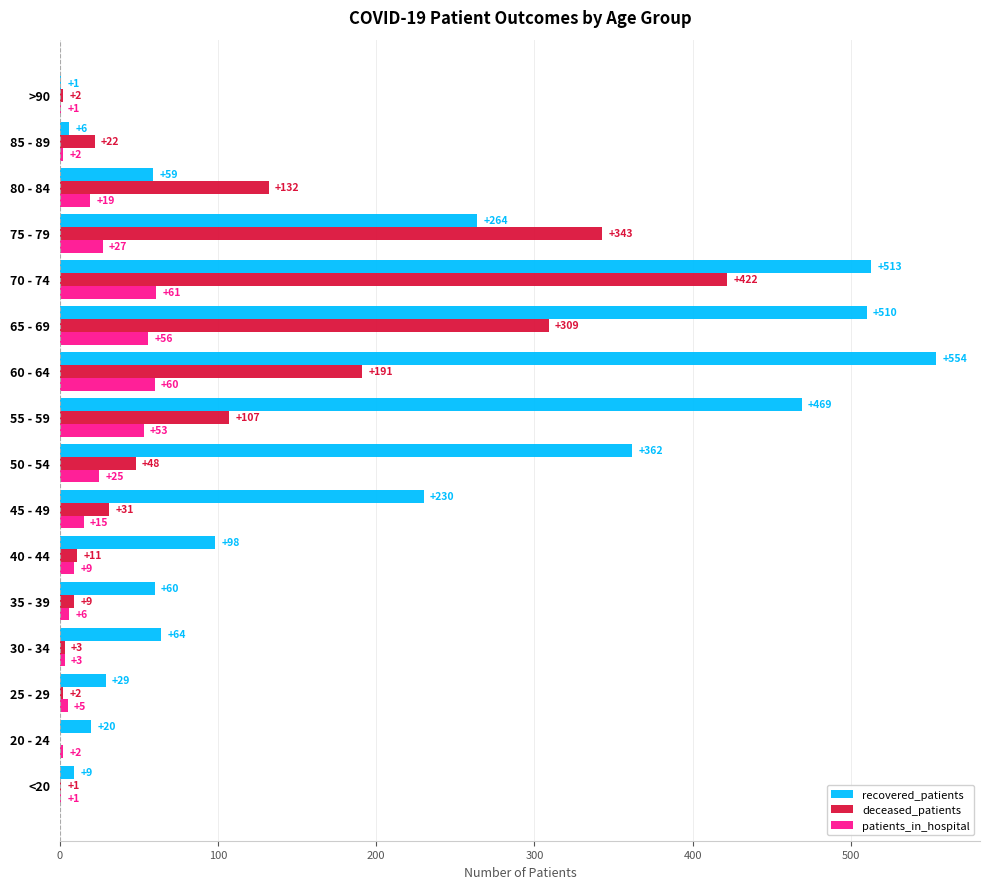

What is the greatest value displayed?

554